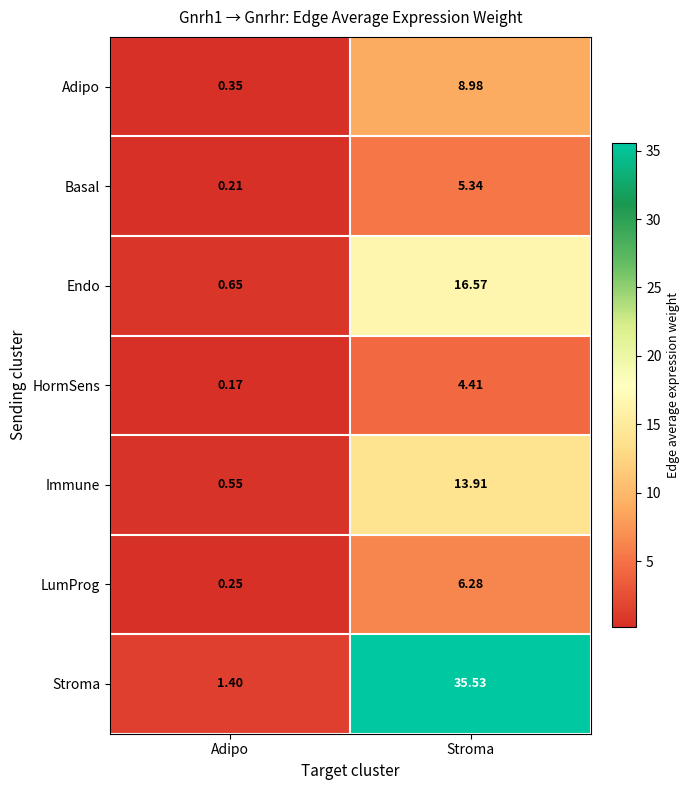

Between Adipo and Stroma, which series saw the biggest shift?

Stroma